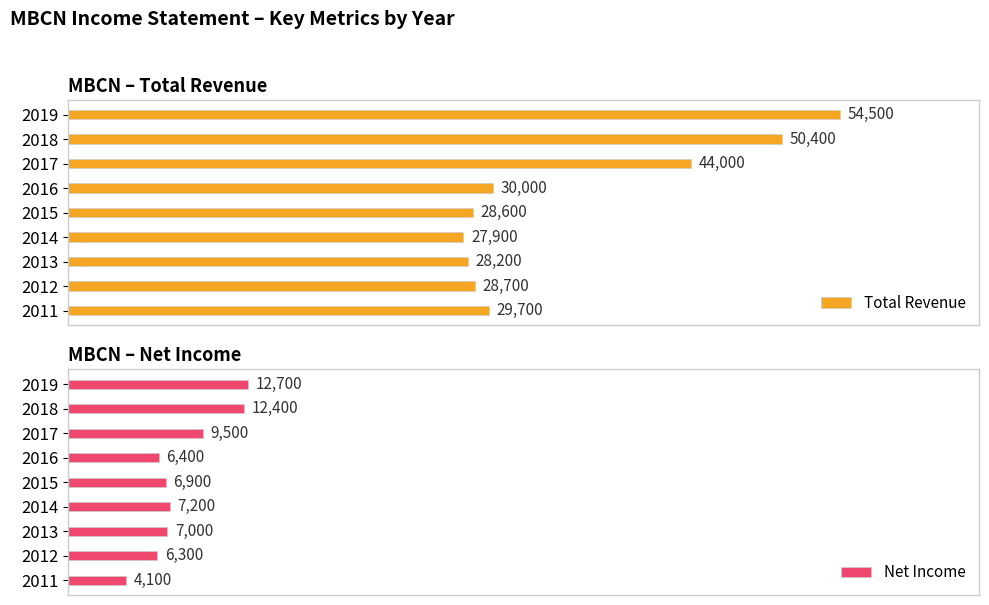

What are all the series names shown in the legend?

Total Revenue, Net Income